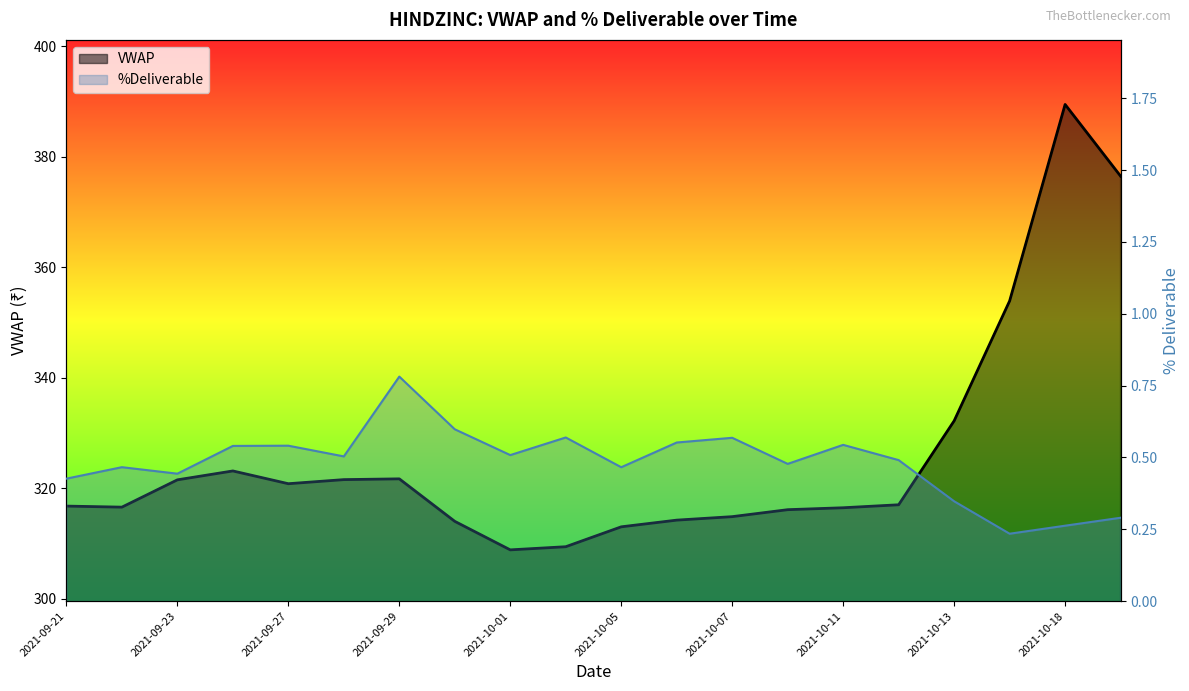

How many interior local valleys does the VWAP series have?

3